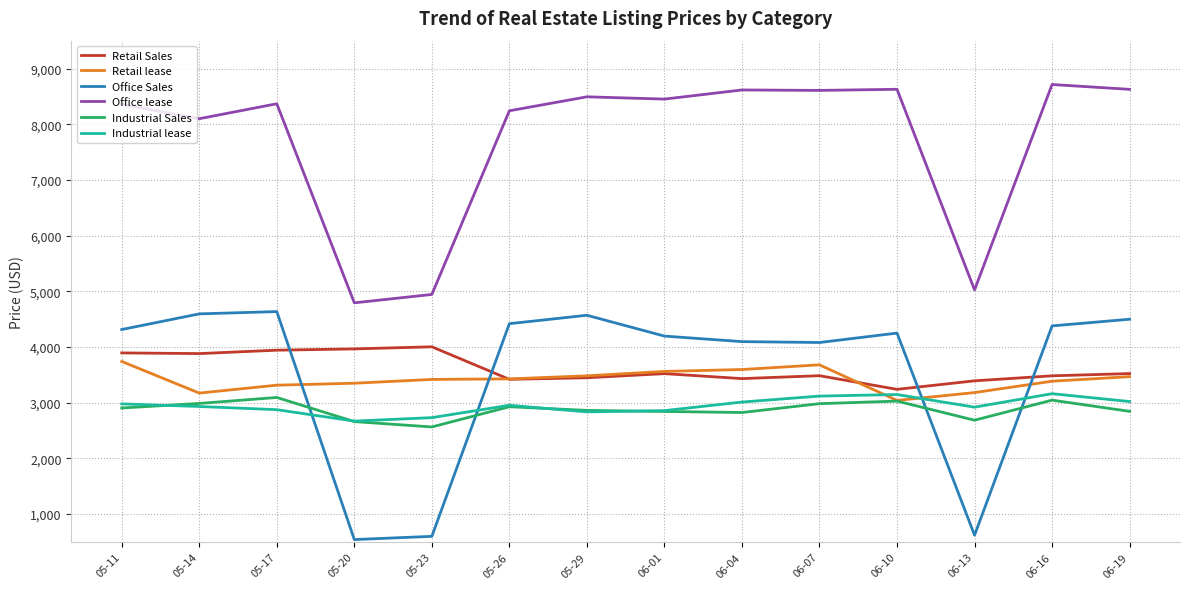

Does the chart have visible grid lines?

Yes